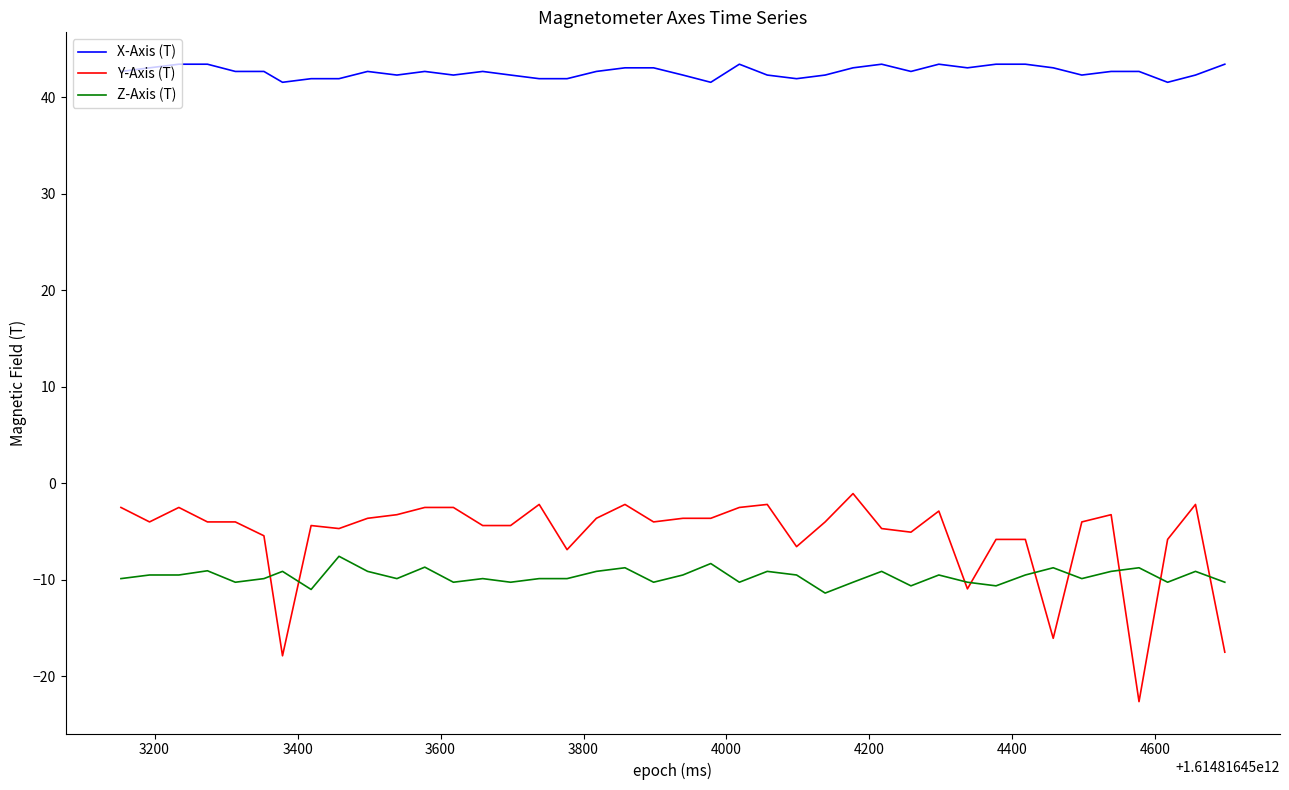

Which series has the widest spread of values?

Y-Axis (T)